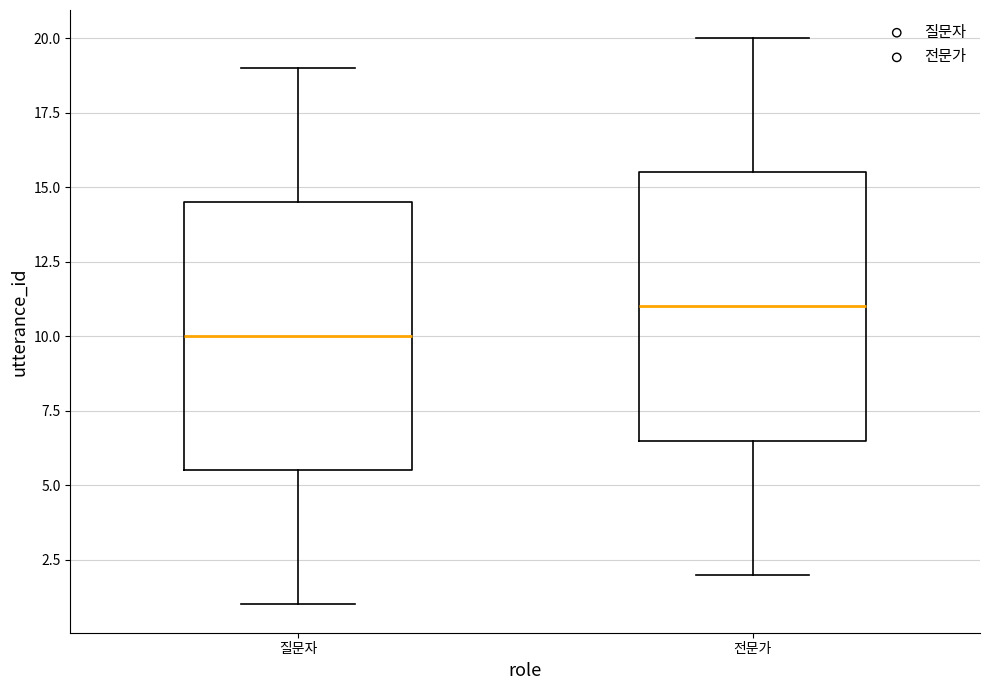

Which box has the highest median line?

전문가